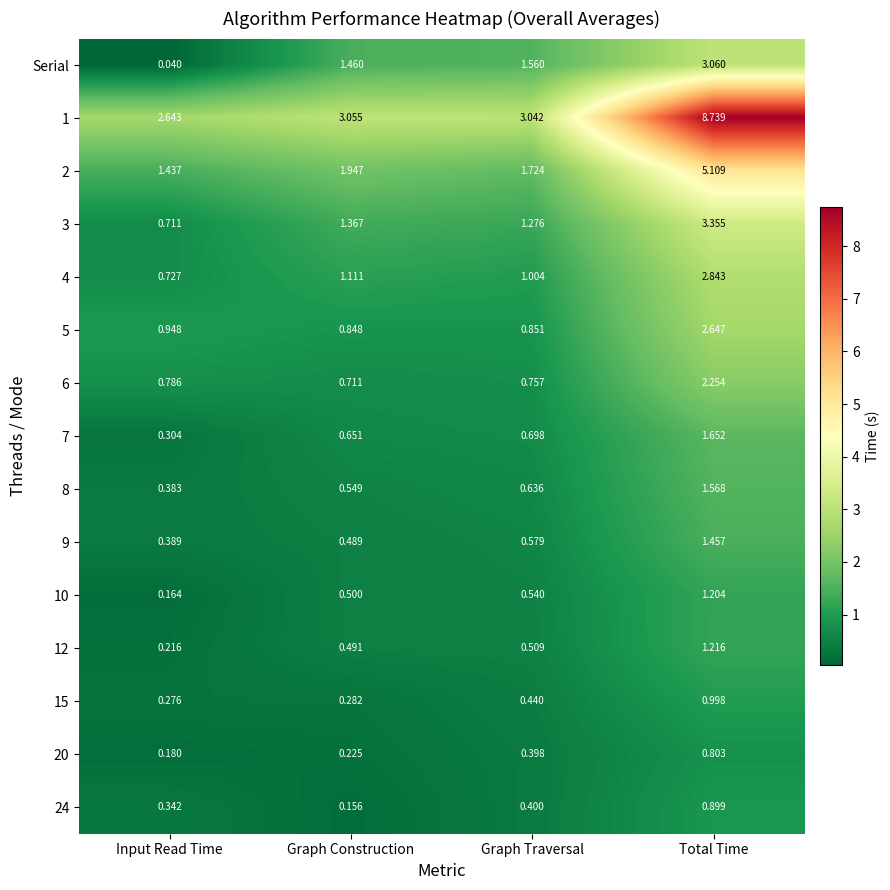

What is the difference between the highest and lowest values at Graph Construction?

2.9